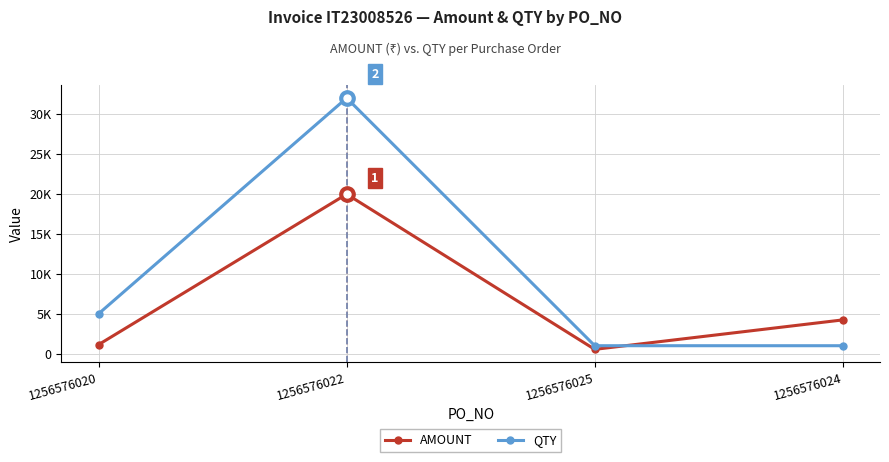

Is this an area chart (filled region under the line)?

No